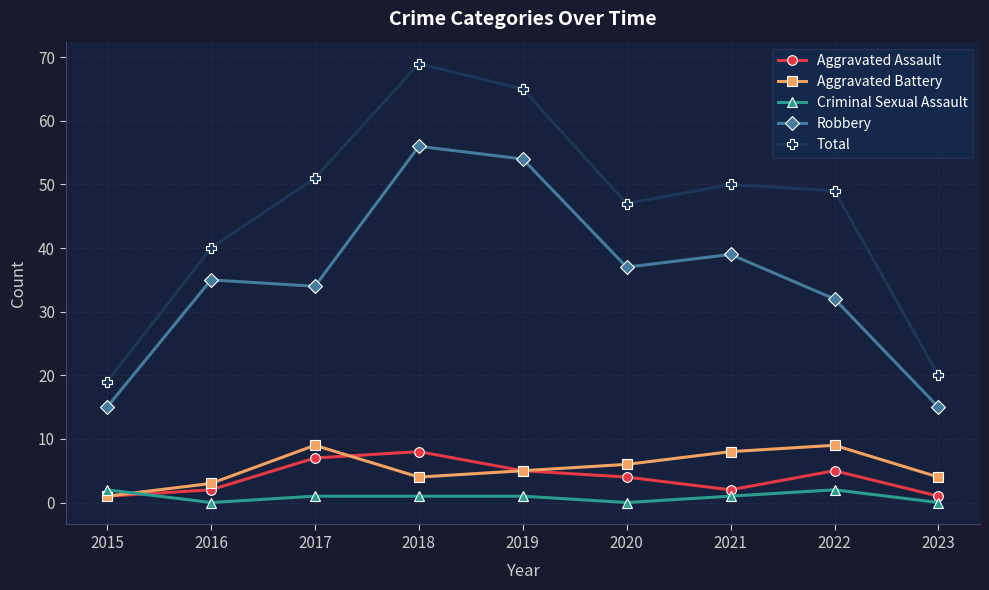

What is the value of the Criminal Sexual Assault point at the 1st from the left?

2